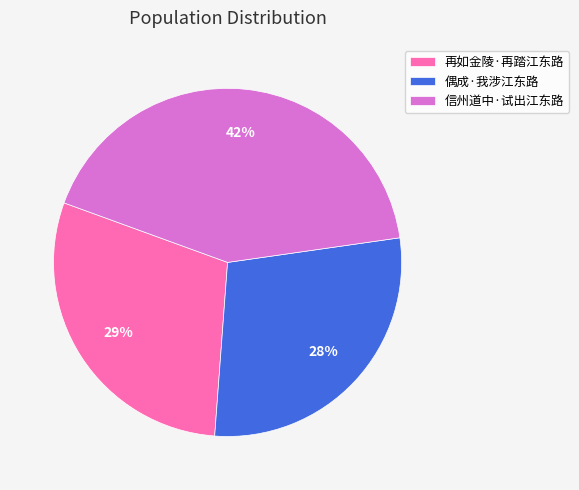

To the nearest percent, what is the average slice percentage?

33%